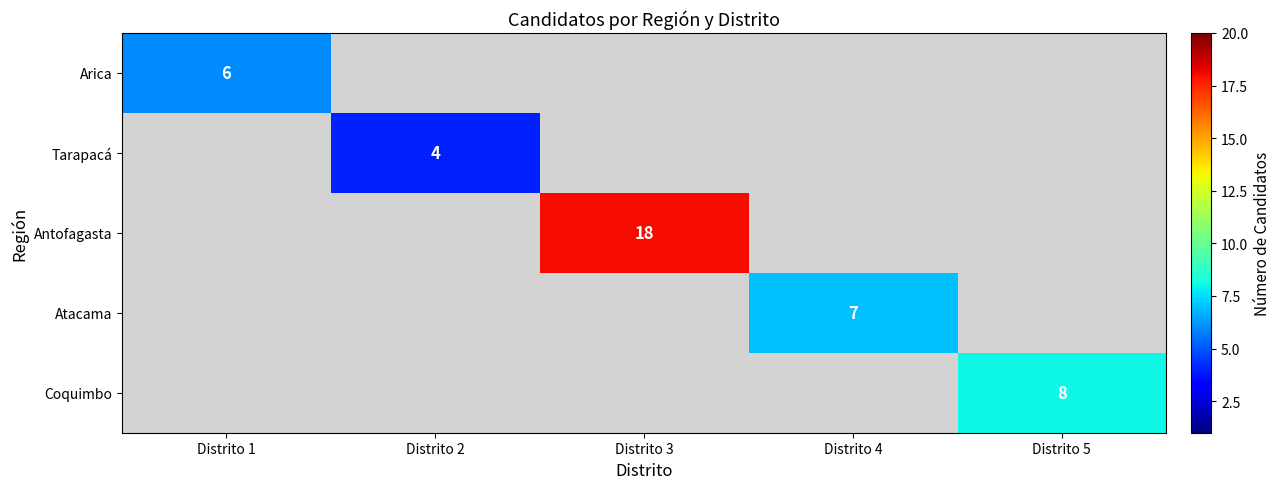

The value of Atacama at Distrito 4 is 10. True or false?

False